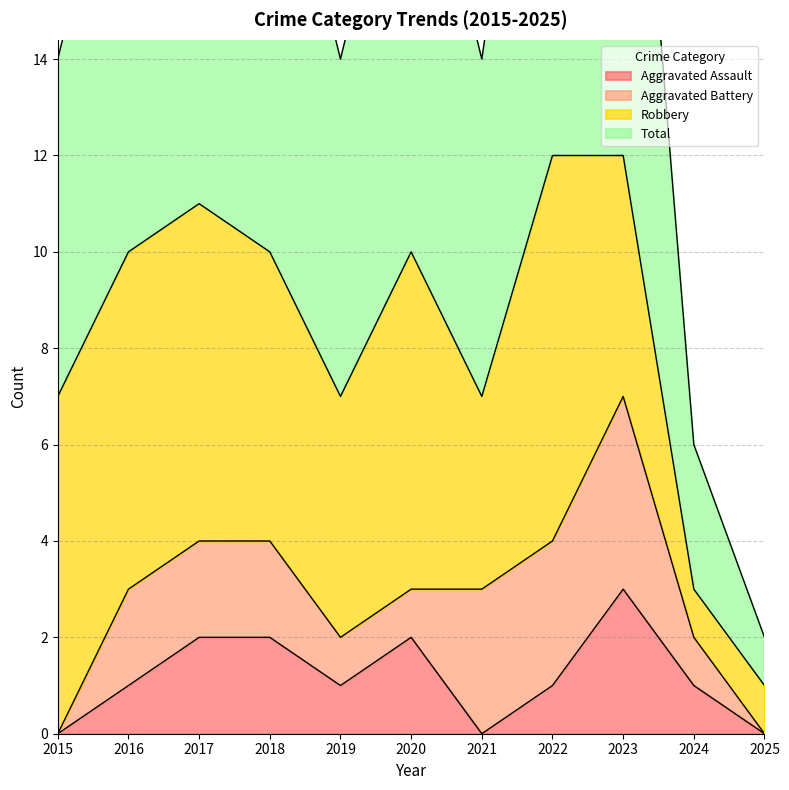

What is the maximum value shown in the chart?

12